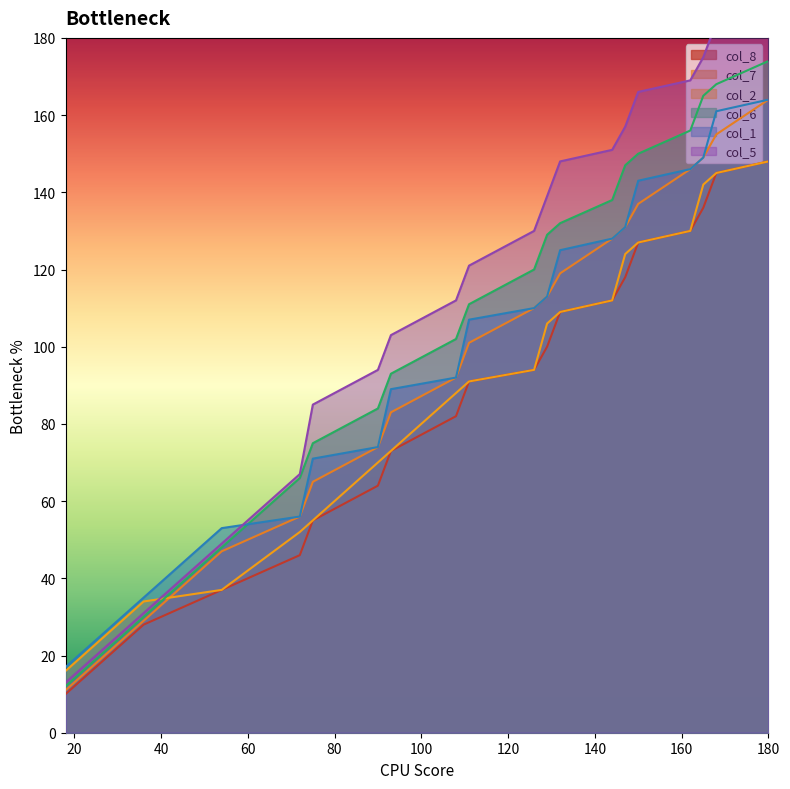

True or false: col_5 has more than 2 interior local peaks.

False